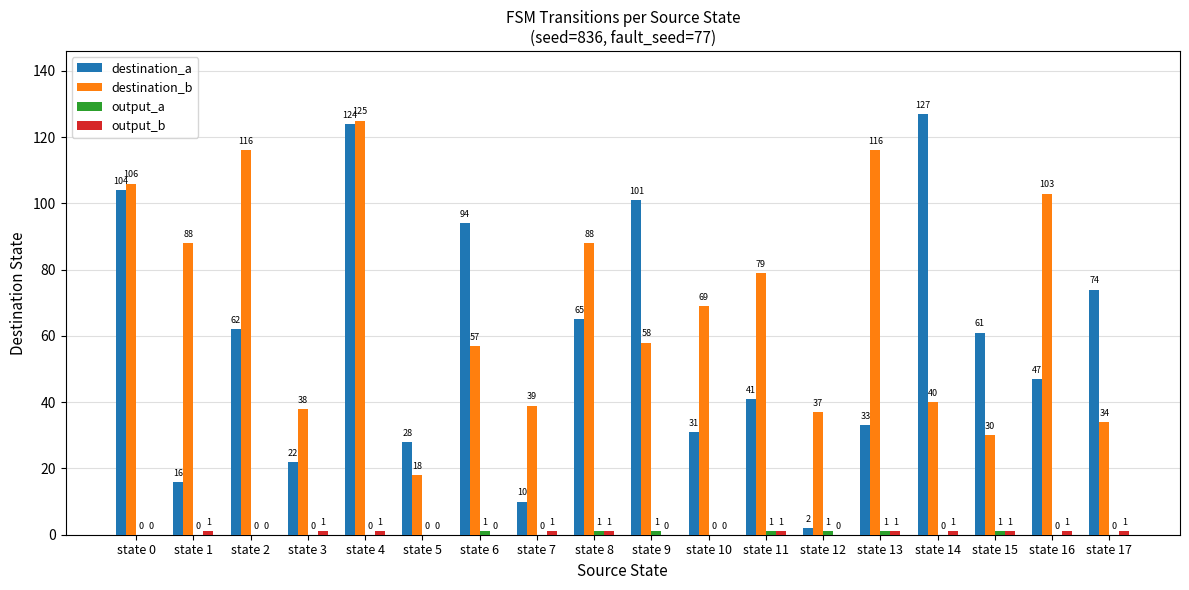

True or false: destination_a has a value of 55 at state 13.

False